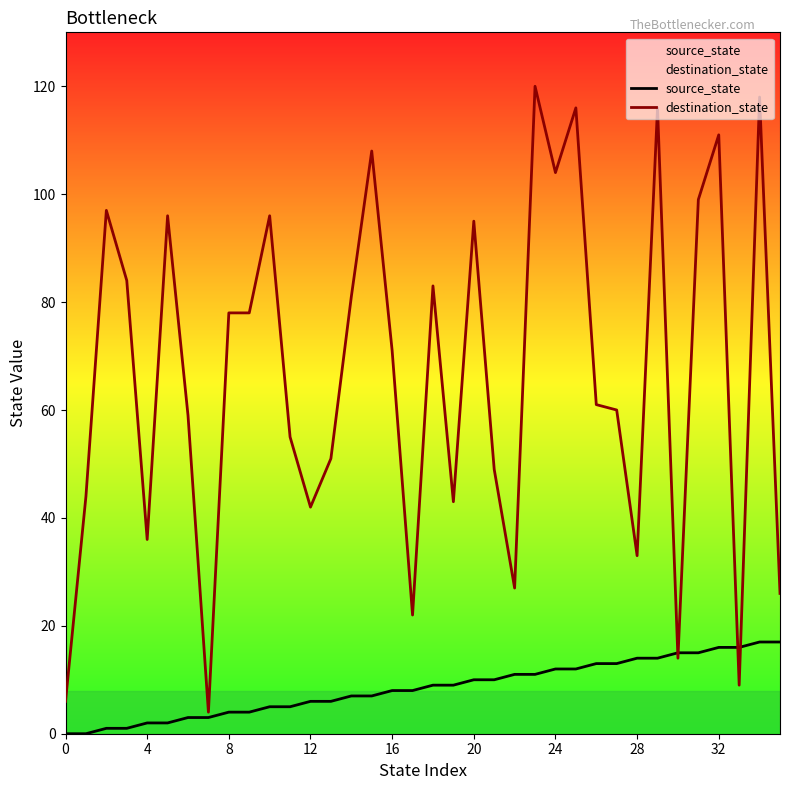

How many interior local valleys does the destination_state series have?

10